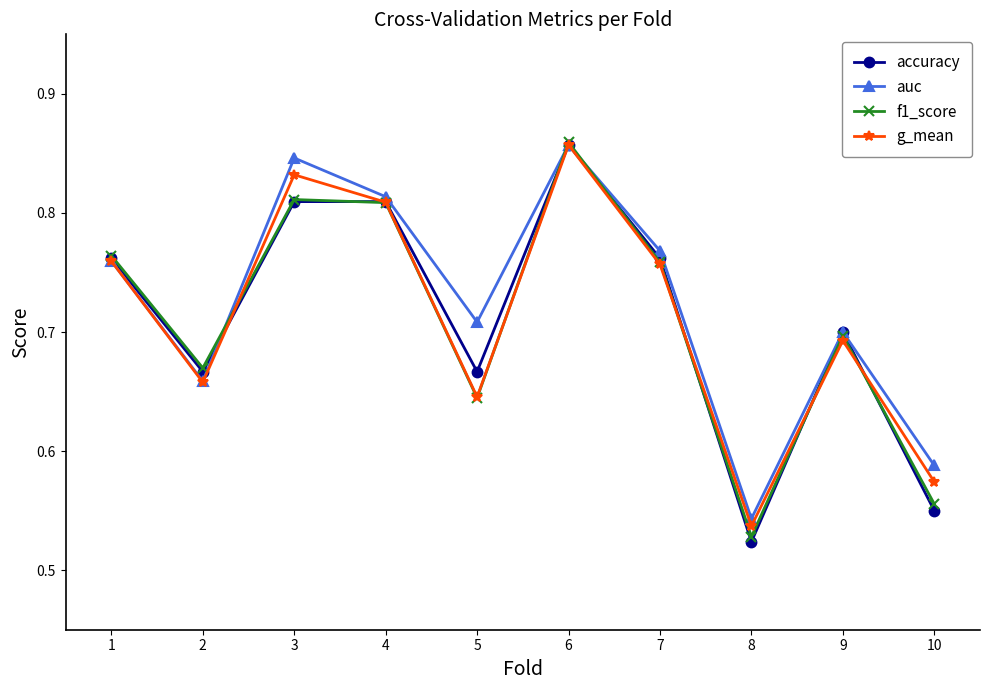

How many f1_score values are between 0 and 1?

10